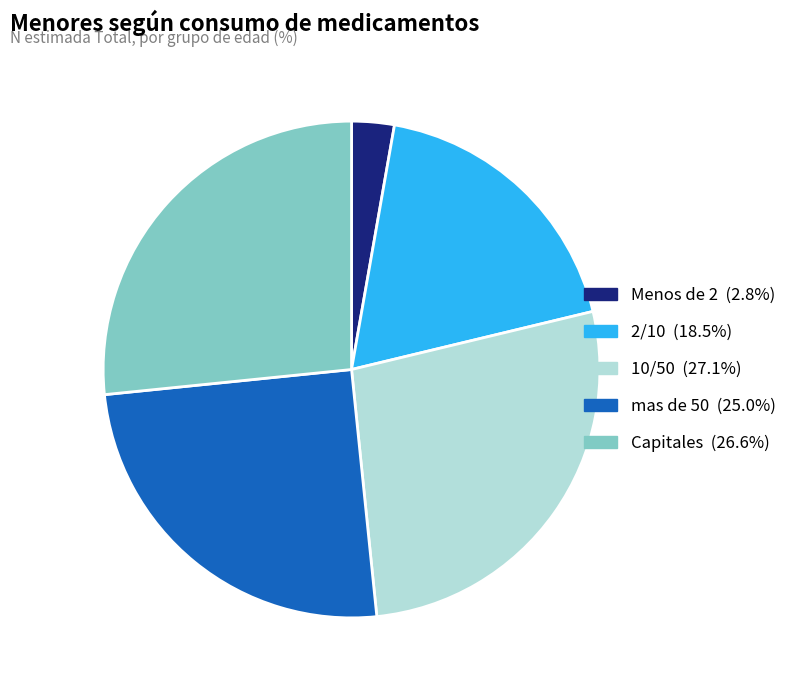

True or false: mas de 50 accounts for 32% of the total.

False